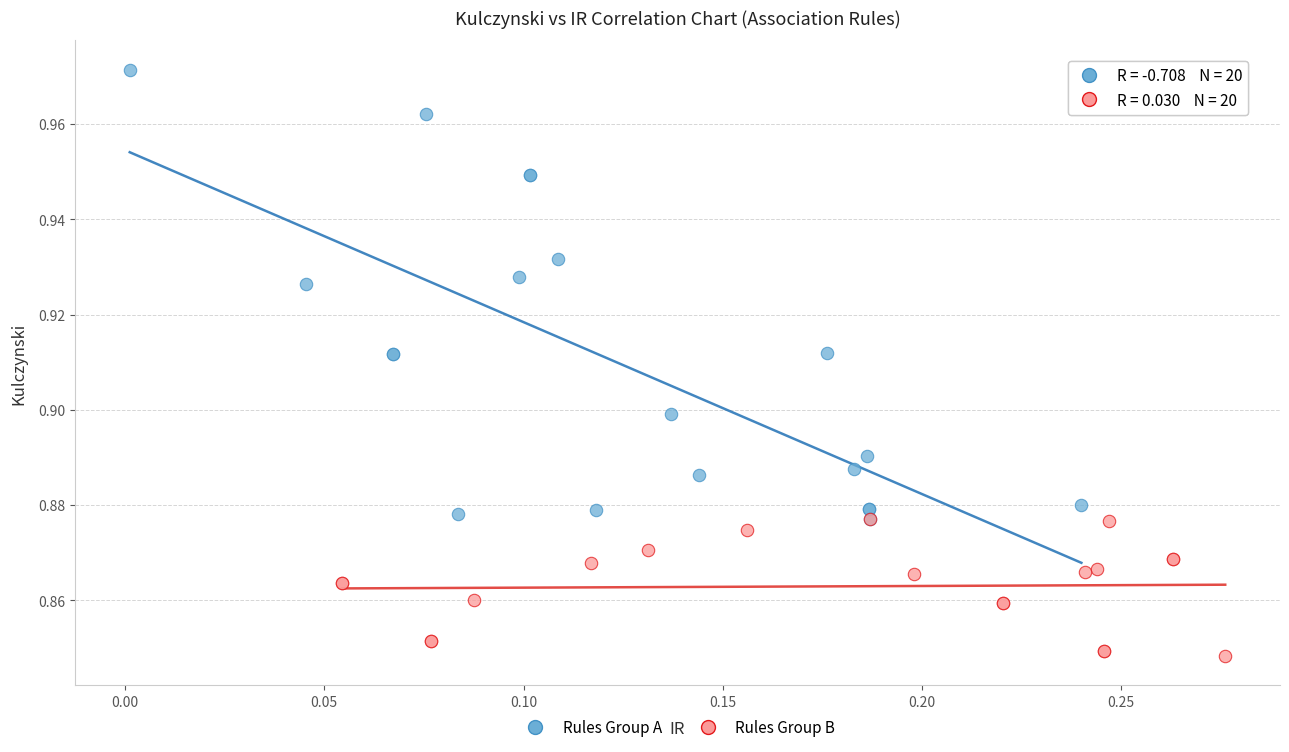

Which series has the largest Y range (max minus min)?

Rules Group A